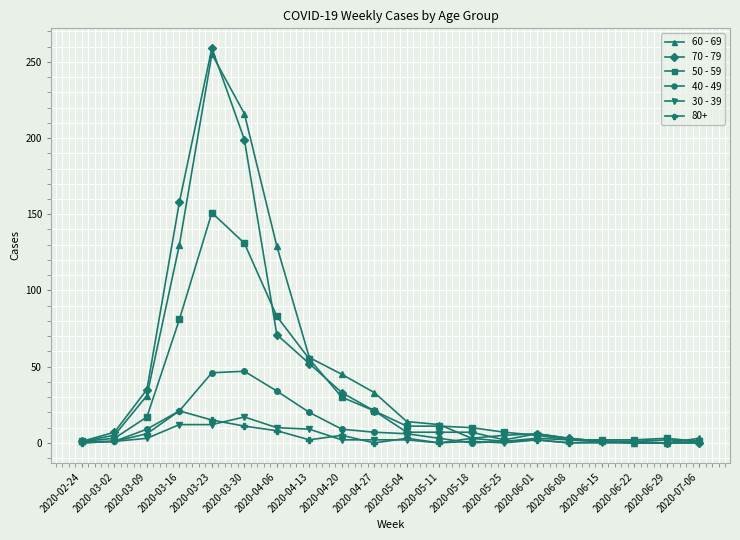

Which series has the largest range (max minus min)?

70 - 79